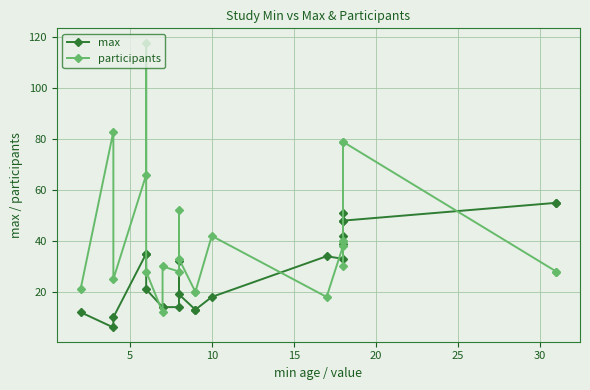

In max, how many points are higher than both neighbors (excluding endpoints)?

3